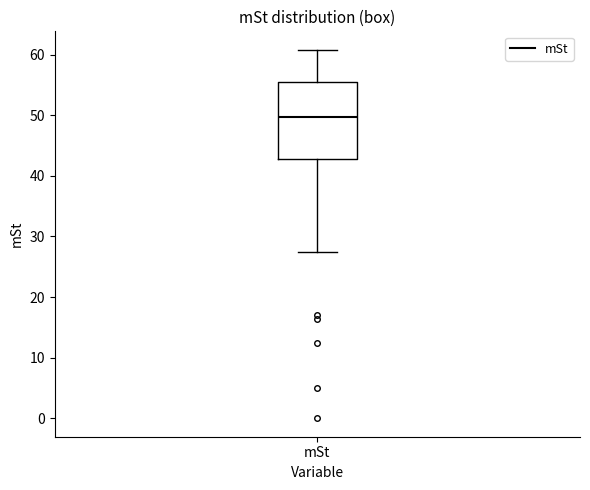

Where does the median line of the box for mSt sit on the y-axis? The values are not printed on the chart, so give them approximately, as read against the axis.

50